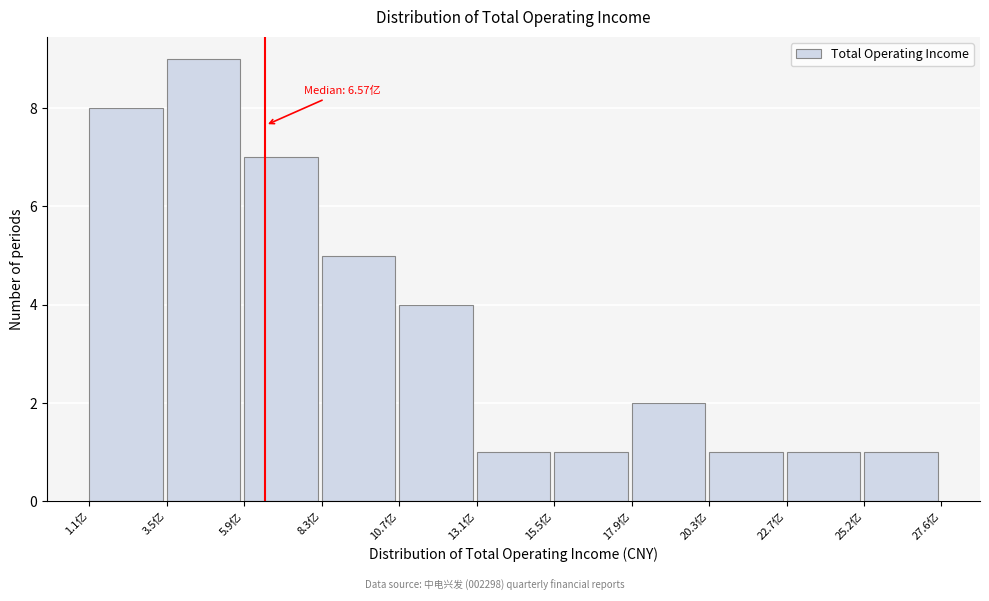

Reading left to right, list all the values displayed in this chart.

1.1亿=8	3.5亿=9	5.9亿=7	8.3亿=5	10.7亿=4	13.1亿=1	15.5亿=1	17.9亿=2	20.3亿=1	22.7亿=1	25.2亿=1